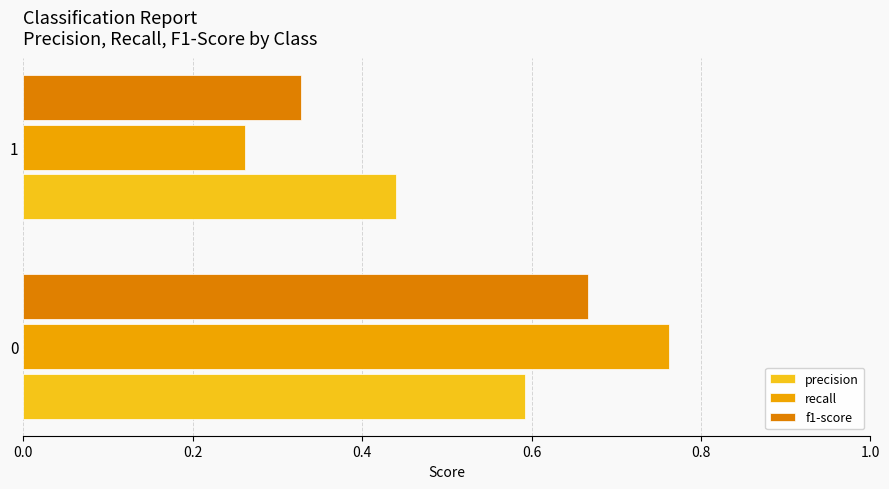

The f1-score series shows 0.5 at 1. True or false?

False